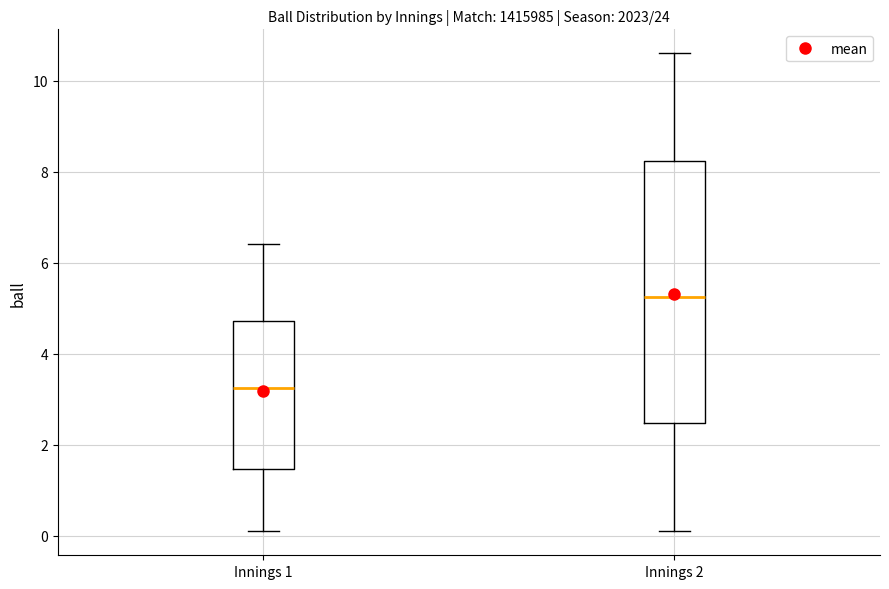

Which box's median line is the highest?

Innings 2